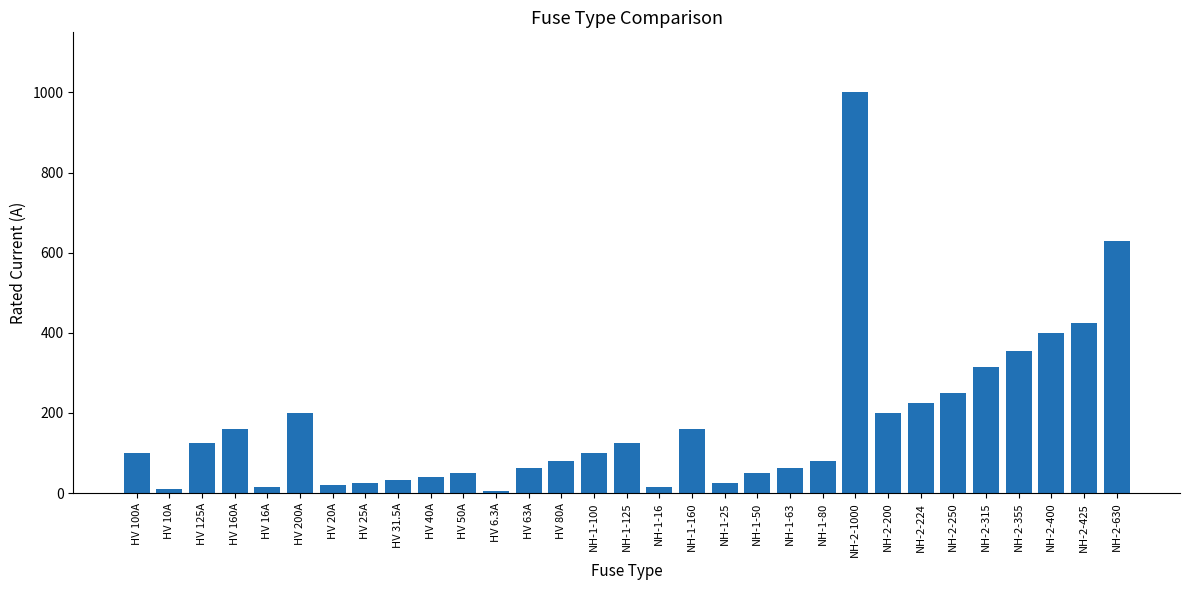

What is the label of the 11th bar from the right?

NH-1-63